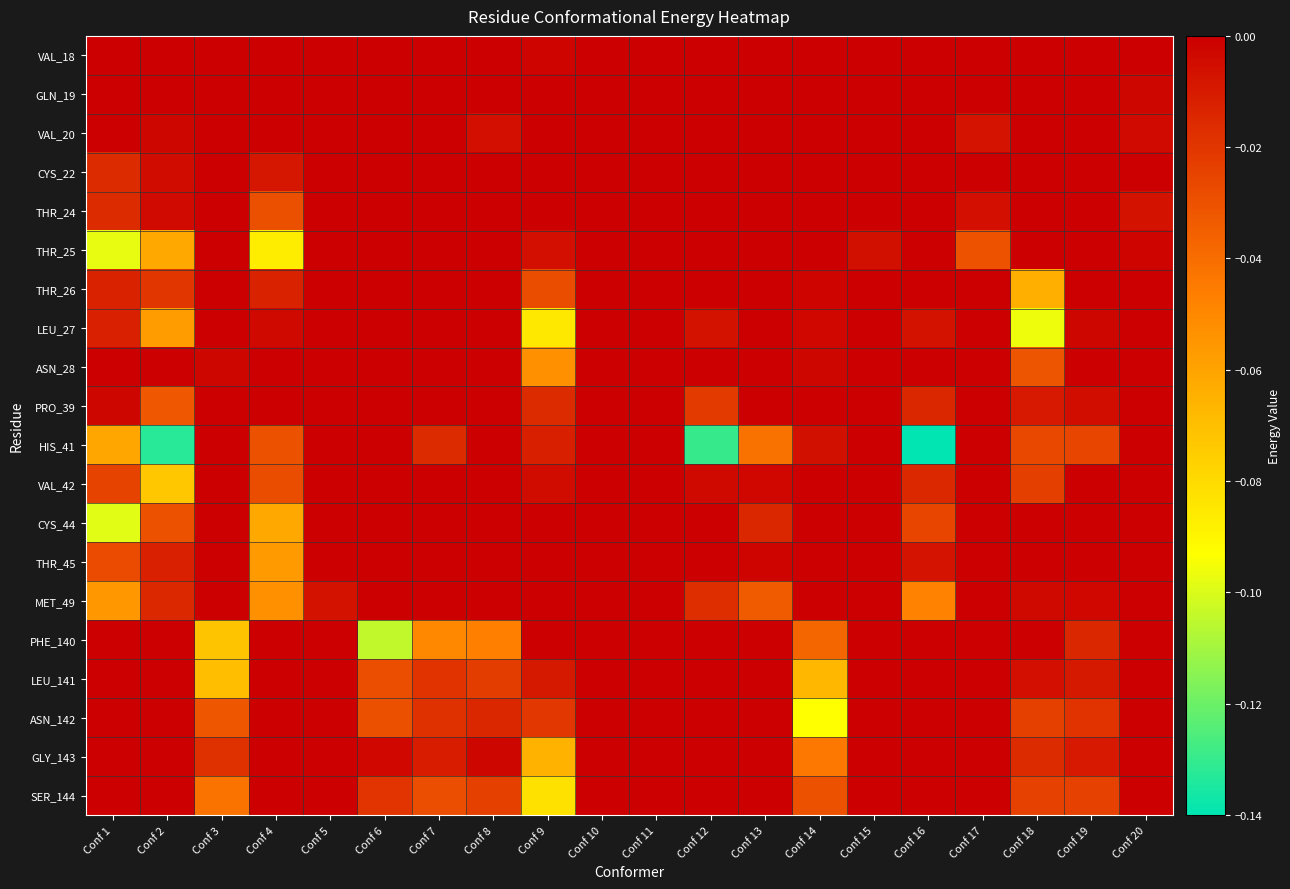

Rank the series by their maximum value, from highest to lowest.

VAL_18, GLN_19, VAL_20, CYS_22, THR_24, THR_25, THR_26, LEU_27, ASN_28, PRO_39, HIS_41, VAL_42, CYS_44, THR_45, MET_49, PHE_140, LEU_141, ASN_142, GLY_143, SER_144